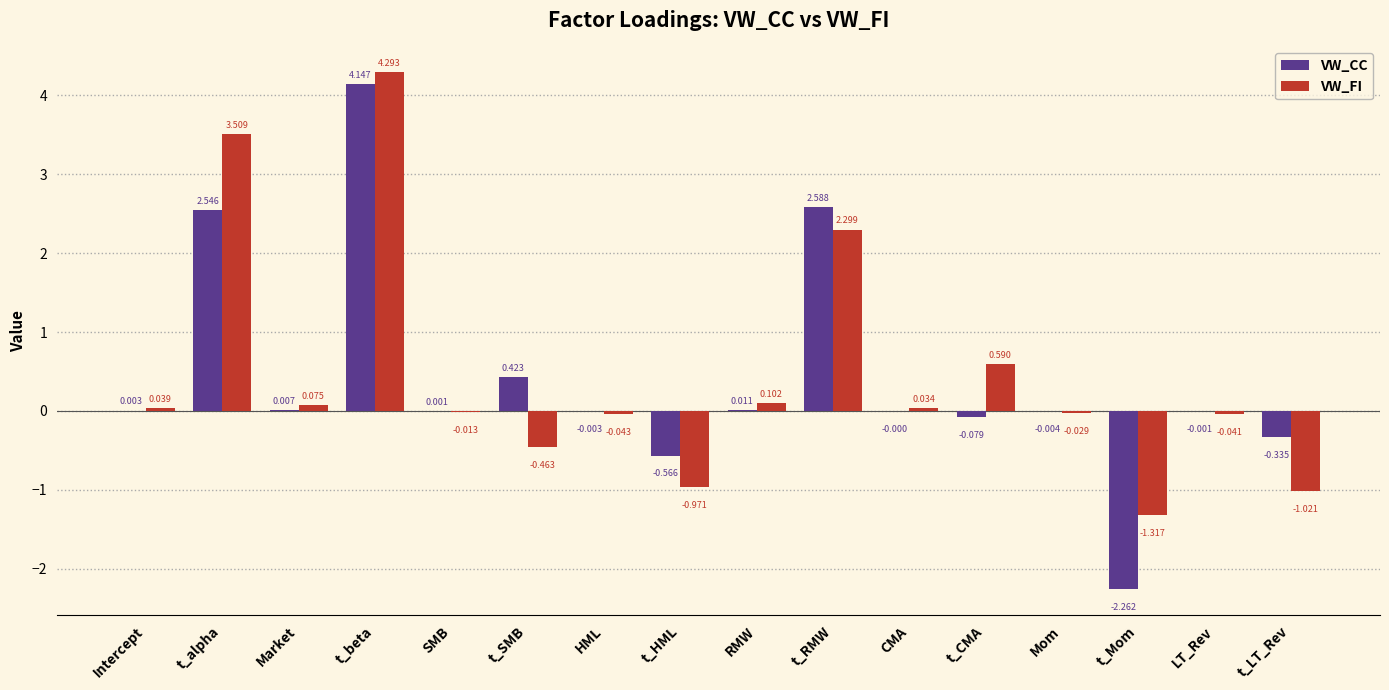

True or false: VW_FI has a value of 1.3 at t_RMW.

False